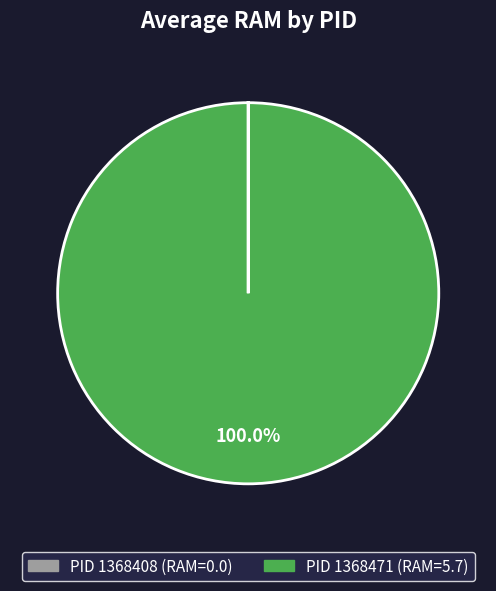

Is there any slice that represents more than half of the pie?

Yes